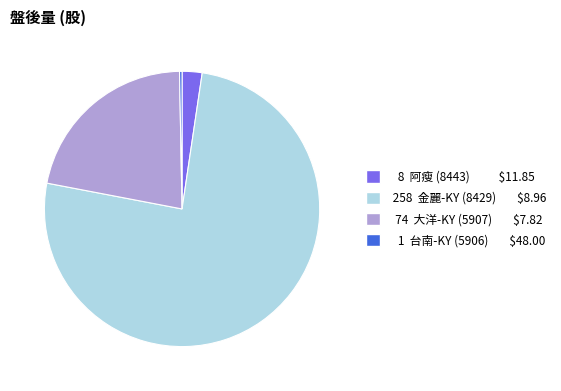

Count the number of slices in the pie.

4